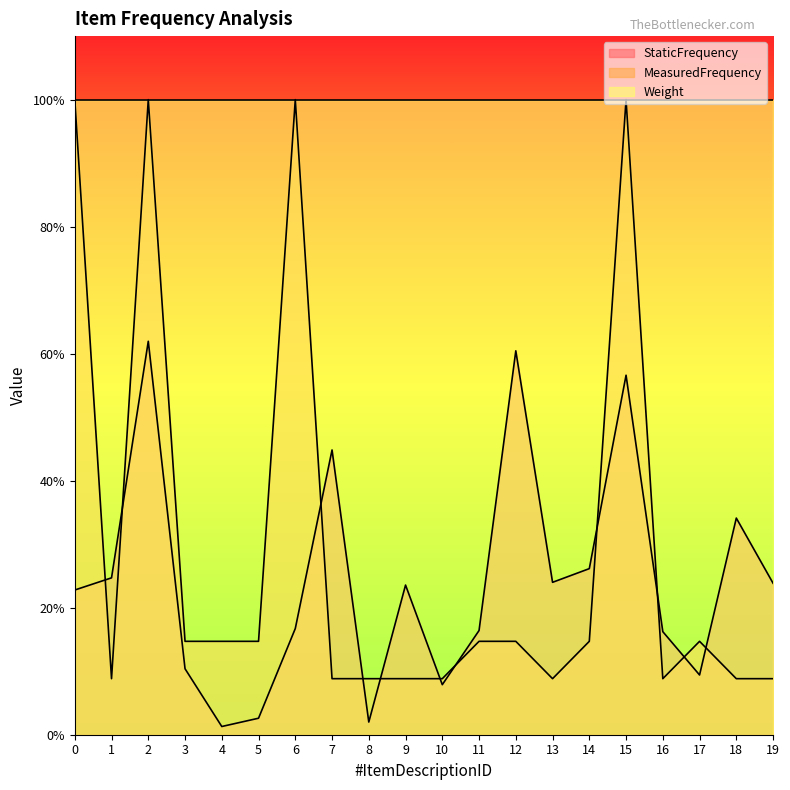

What is the sum of the StaticFrequency values at 11 and 7?

0.6